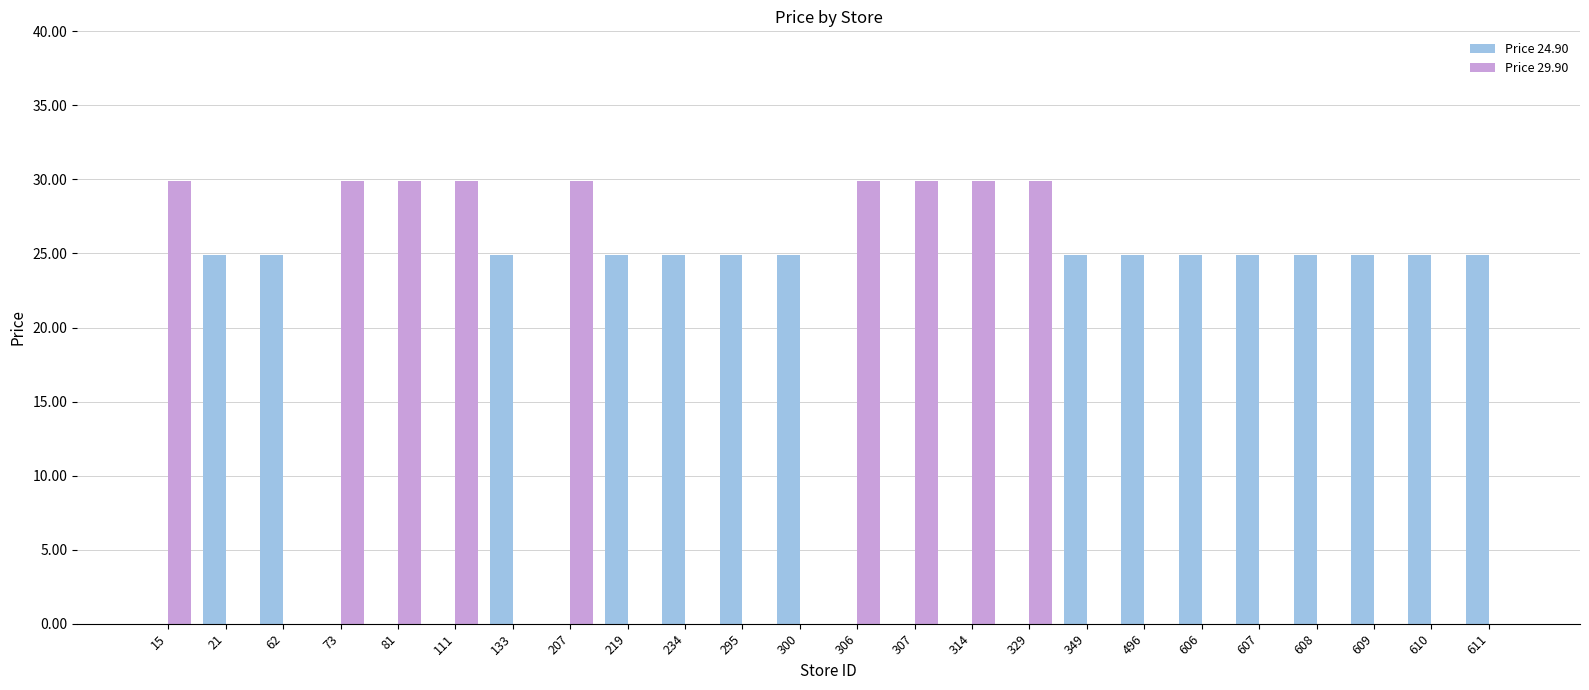

What is the maximum value for Price 24.90?

24.9